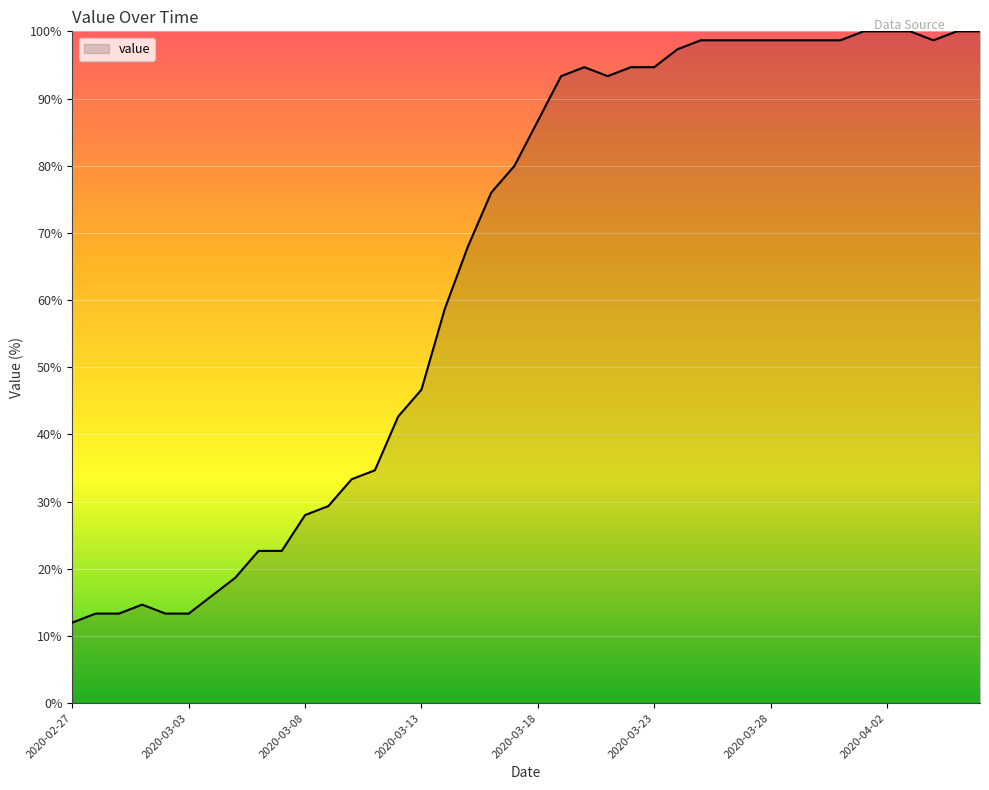

What is the maximum value shown in the chart?

100.0